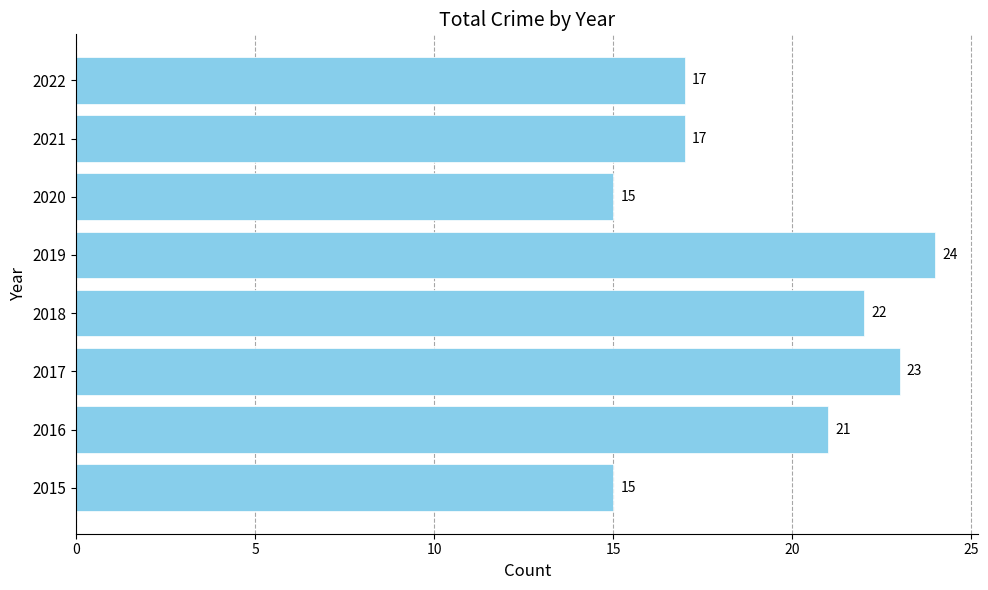

How many data points are less than 21?

4